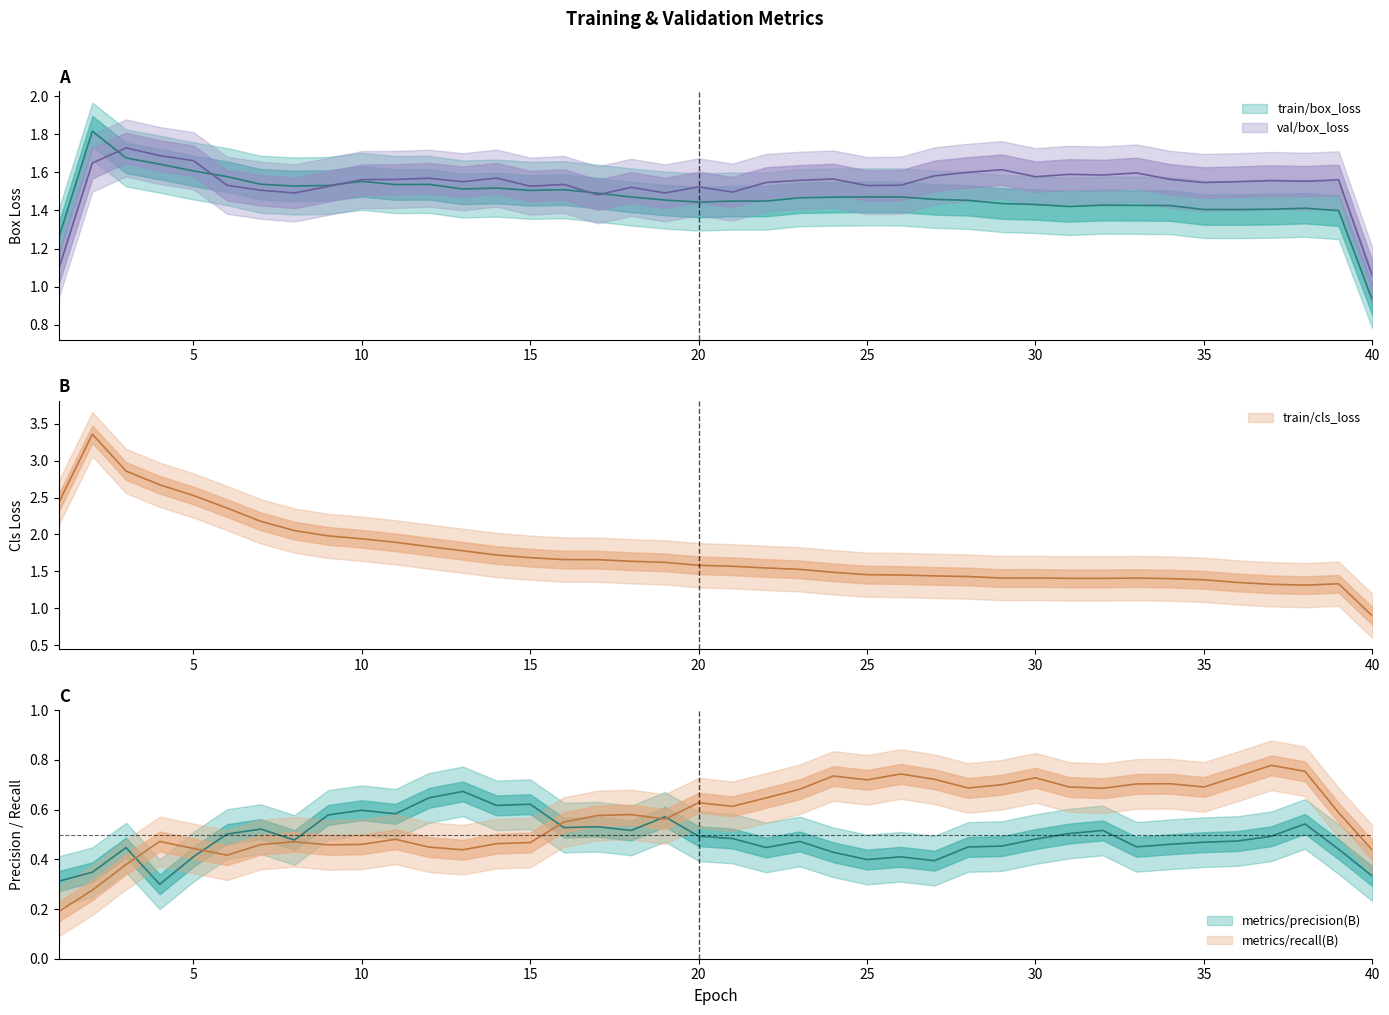

How many series are shown in this chart?

5